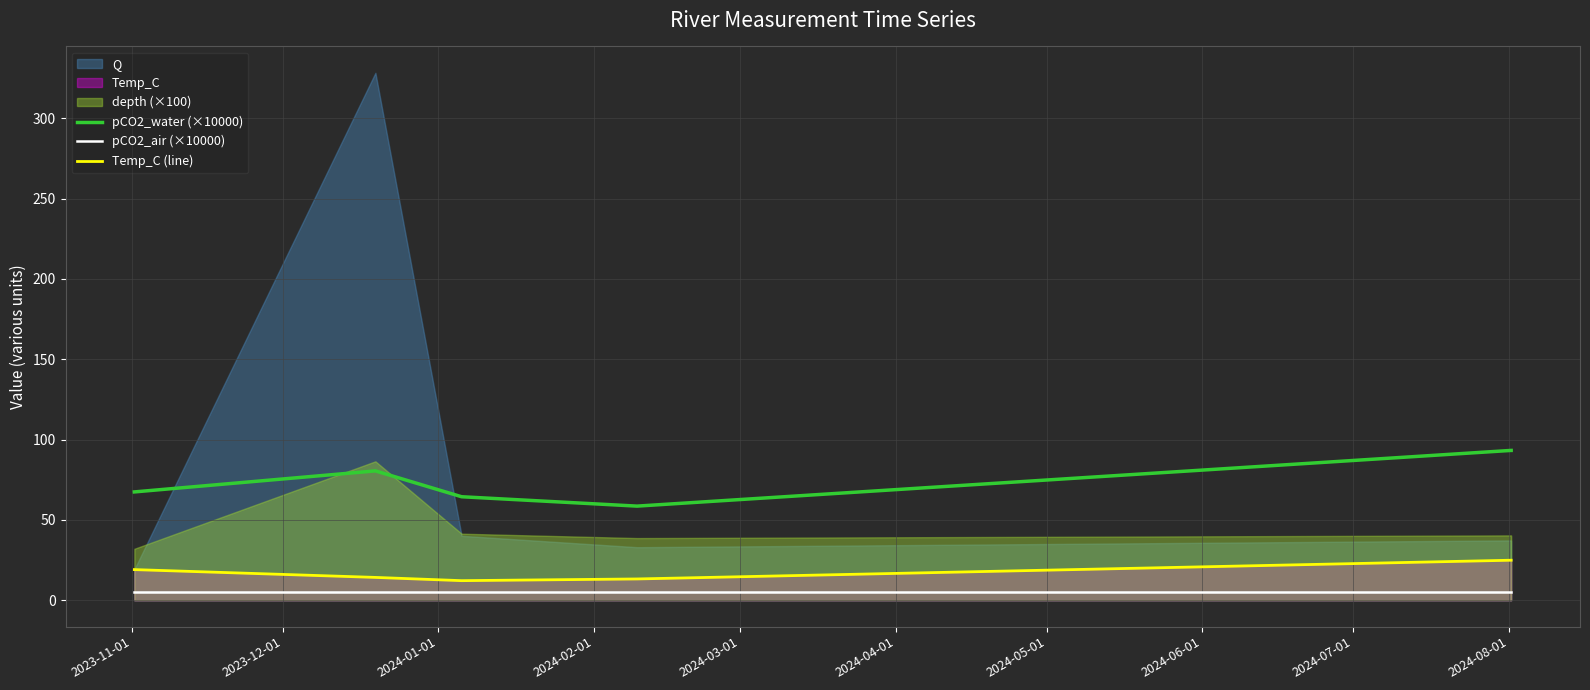

True or false: Temp_C (line) and pCO2_water (×10000) intersect in this chart.

False